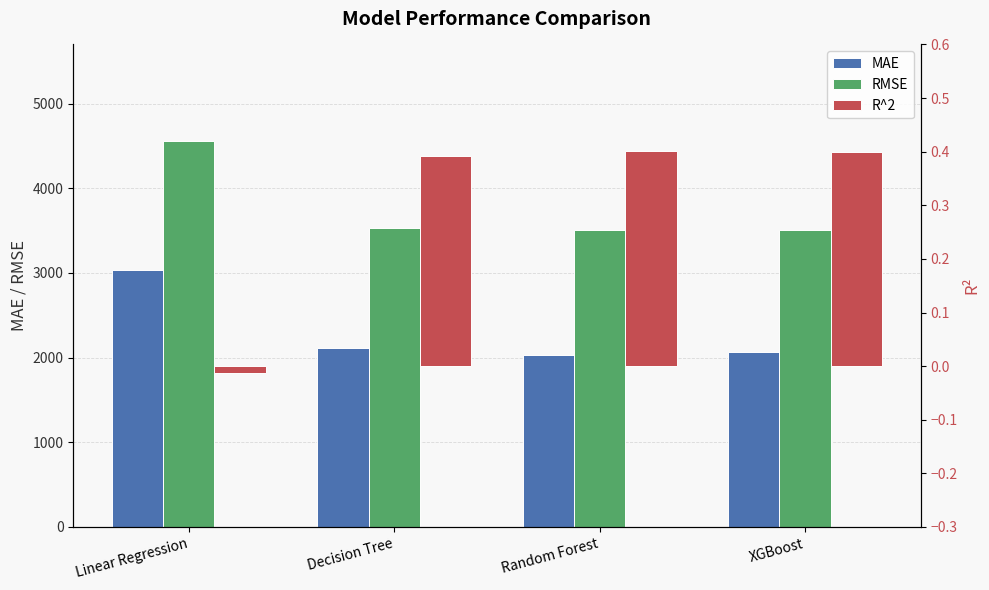

What is the label of the 4th bar from the left?

XGBoost